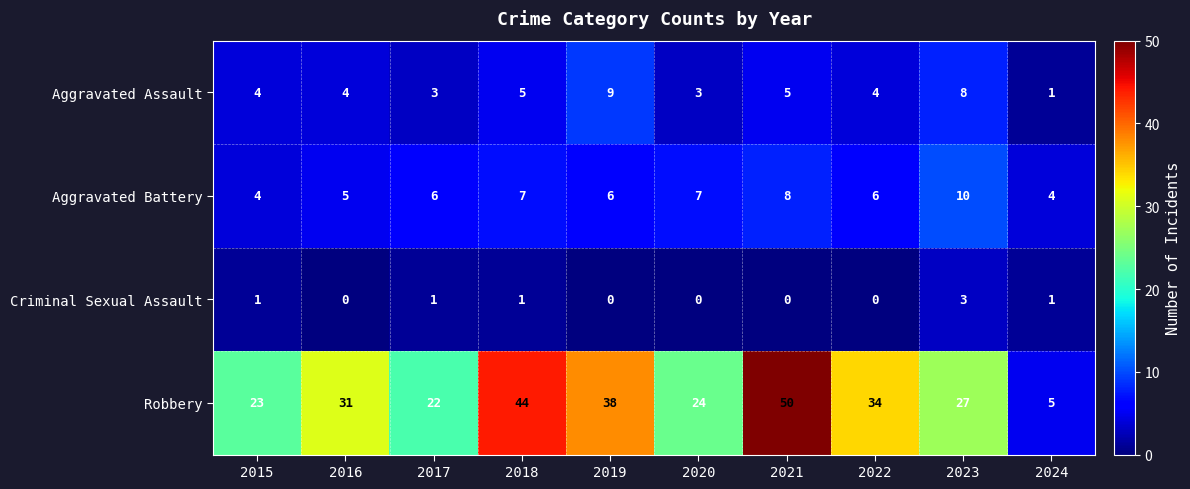

What is the total value across all series at 2024?

11